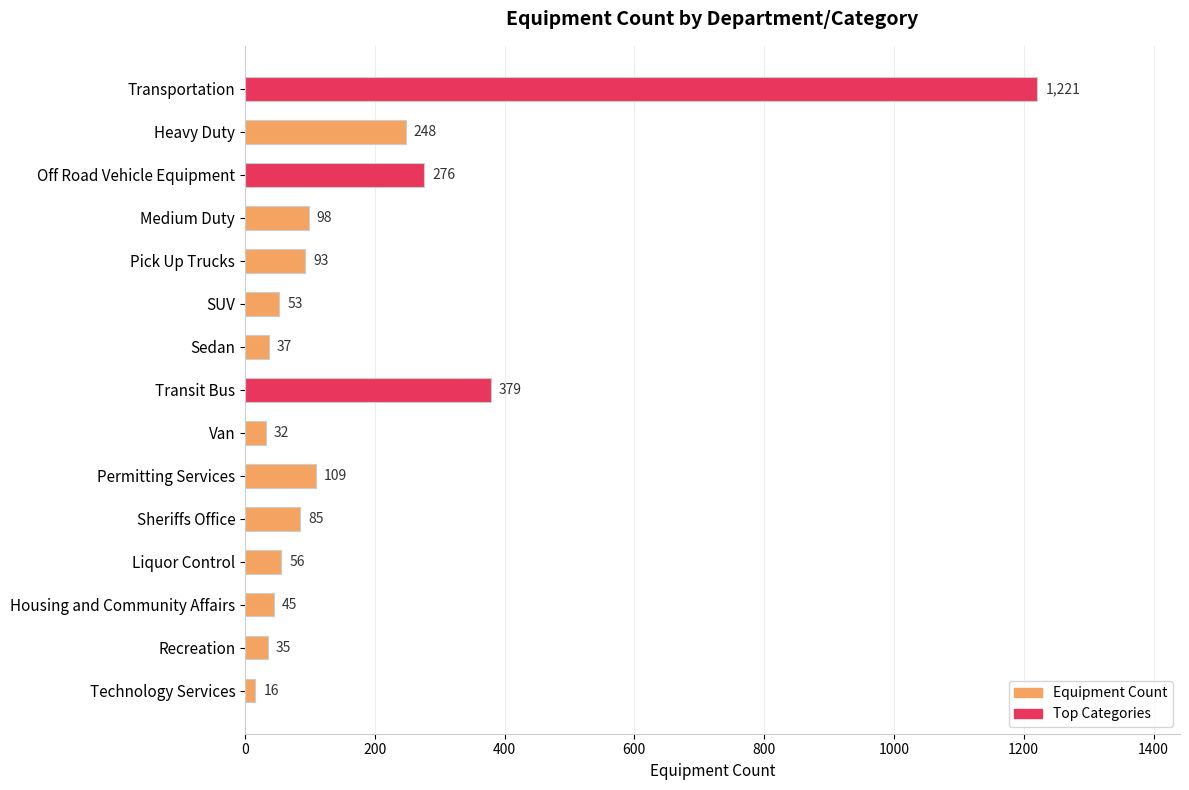

Which category has the lowest value across all series?

Technology Services